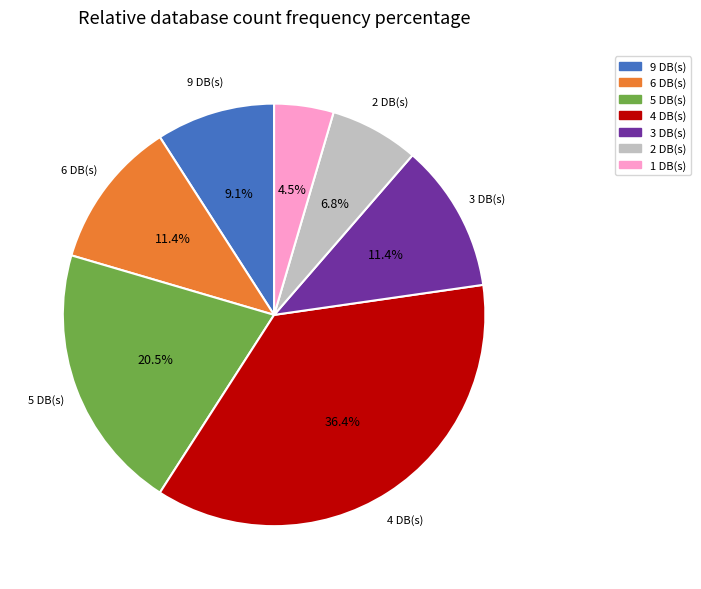

Does any single category account for the majority?

No